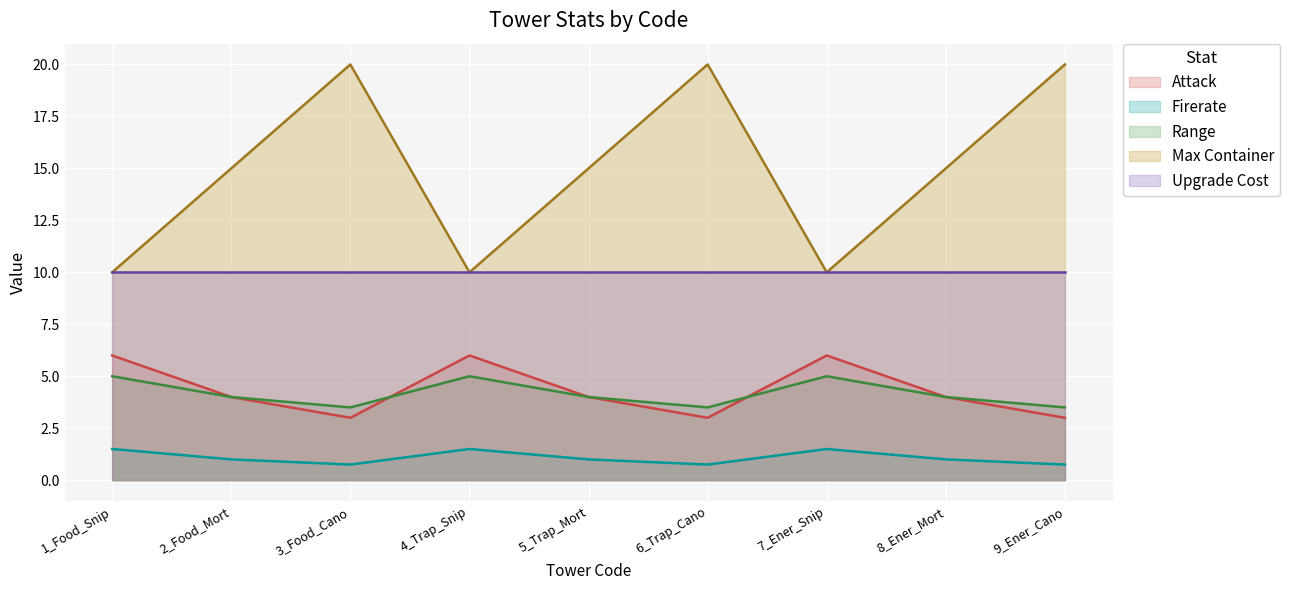

What is the total value across all series at 2_Food_Mort?

34.0